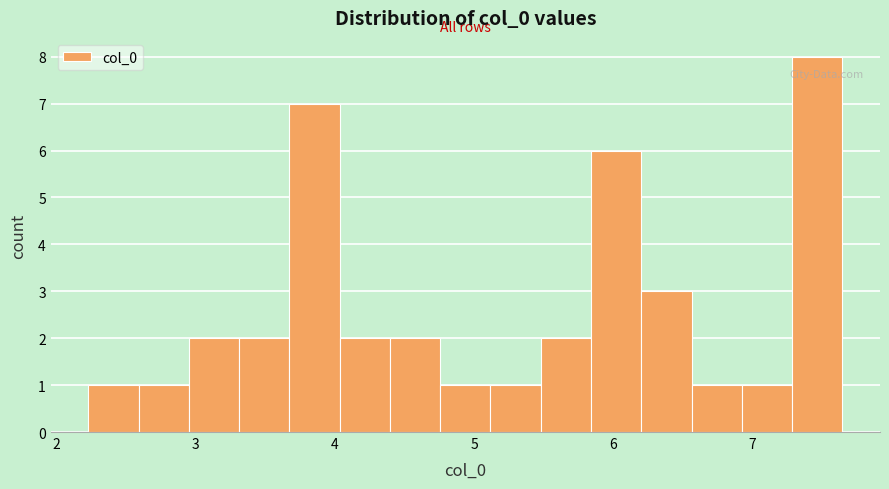

Around what value on the x-axis is the tallest bar? Give the approximate position of its centre, as read against the axis.

7.5